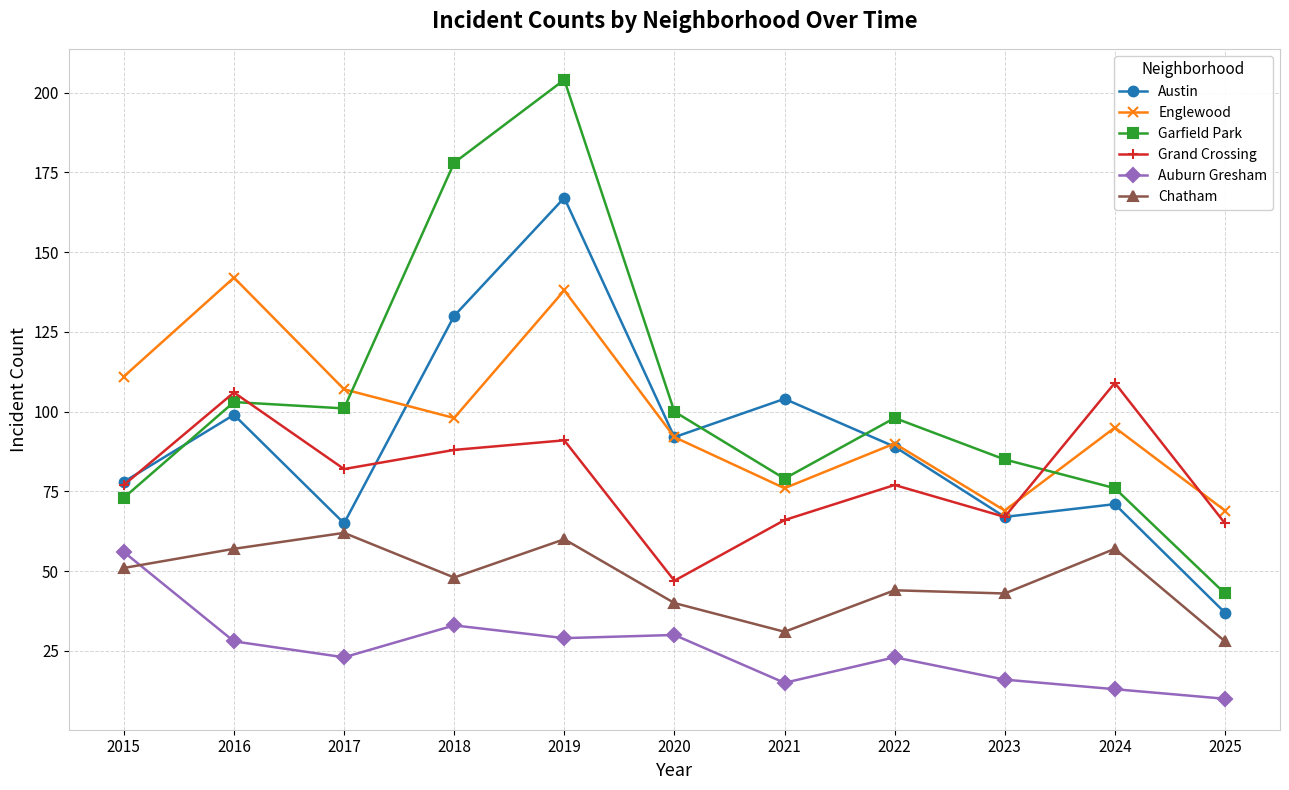

Reading right to left, transcribe all the data shown in this chart.

Austin: 2025=37	2024=71	2023=67	2022=89	2021=104	2020=92	2019=167	2018=130	2017=65	2016=99	2015=78
Englewood: 2025=69	2024=95	2023=69	2022=90	2021=76	2020=92	2019=138	2018=98	2017=107	2016=142	2015=111
Garfield Park: 2025=43	2024=76	2023=85	2022=98	2021=79	2020=100	2019=204	2018=178	2017=101	2016=103	2015=73
Grand Crossing: 2025=65	2024=109	2023=67	2022=77	2021=66	2020=47	2019=91	2018=88	2017=82	2016=106	2015=77
Auburn Gresham: 2025=10	2024=13	2023=16	2022=23	2021=15	2020=30	2019=29	2018=33	2017=23	2016=28	2015=56
Chatham: 2025=28	2024=57	2023=43	2022=44	2021=31	2020=40	2019=60	2018=48	2017=62	2016=57	2015=51